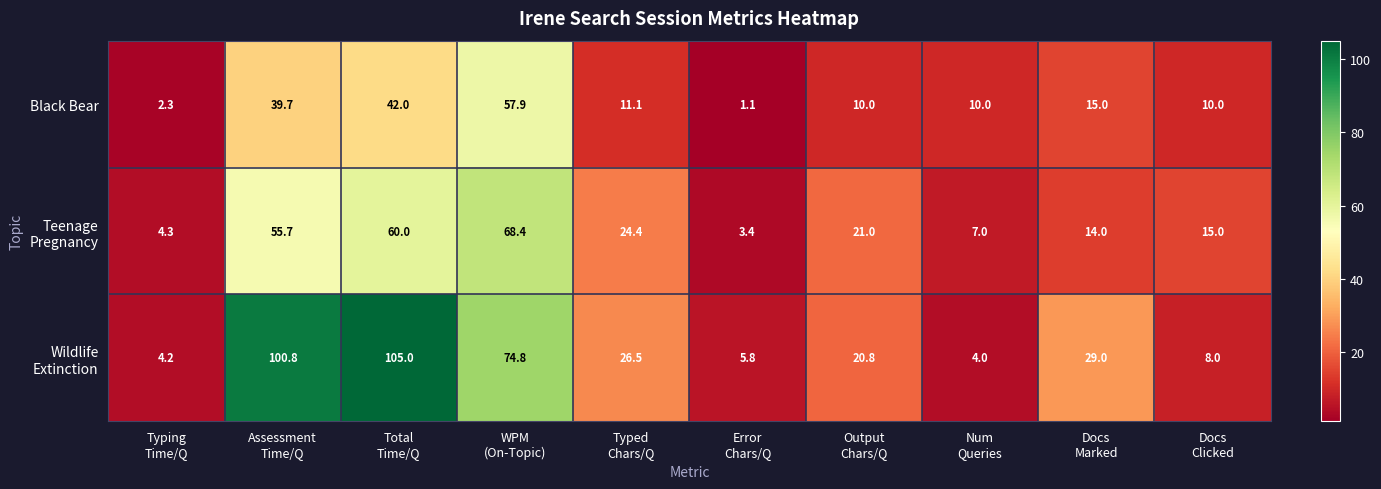

What is the average value of the Black Bear series?

19.9